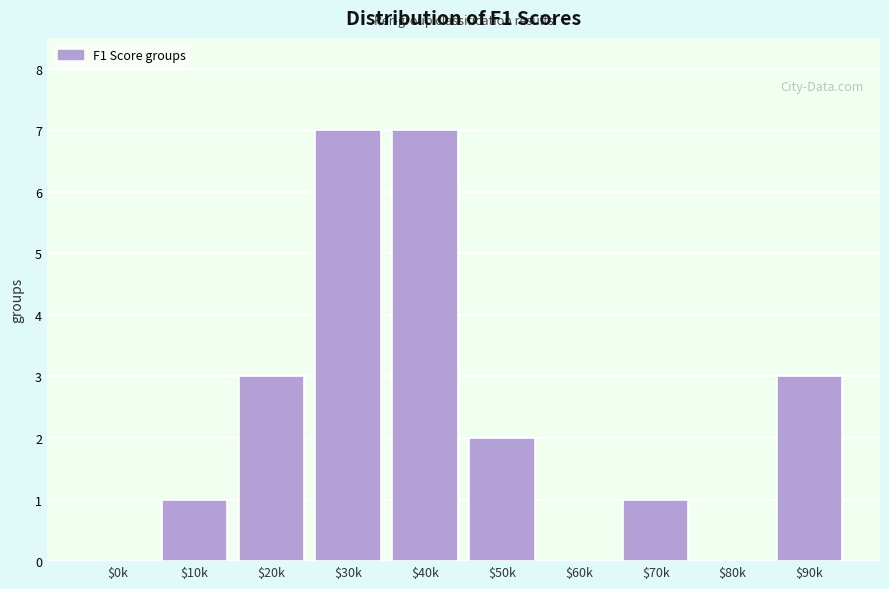

The value at $60k is 0. True or false?

True